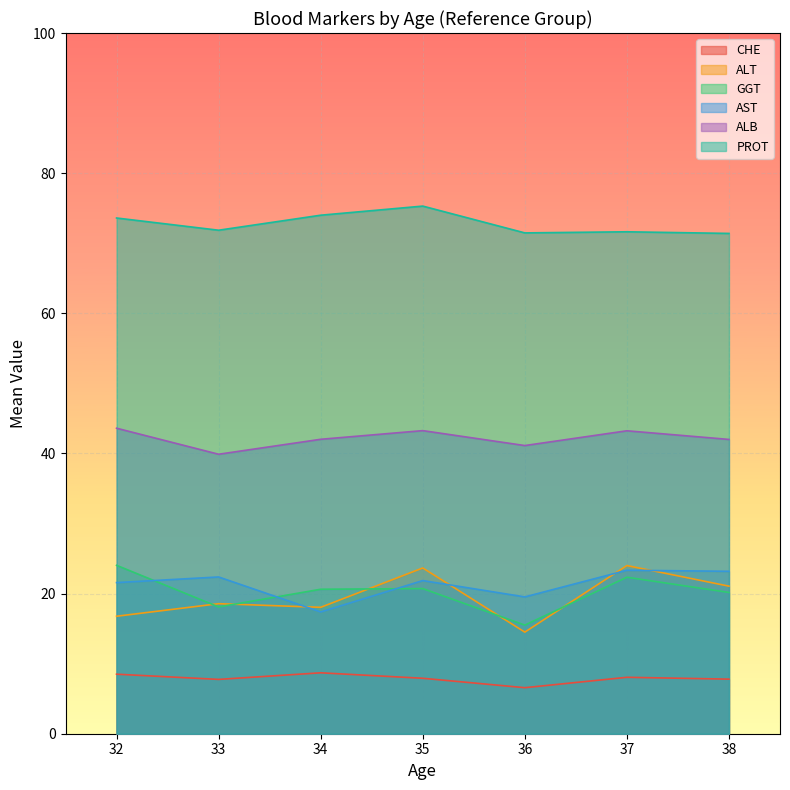

The value of AST at 36 is 19.5. True or false?

True